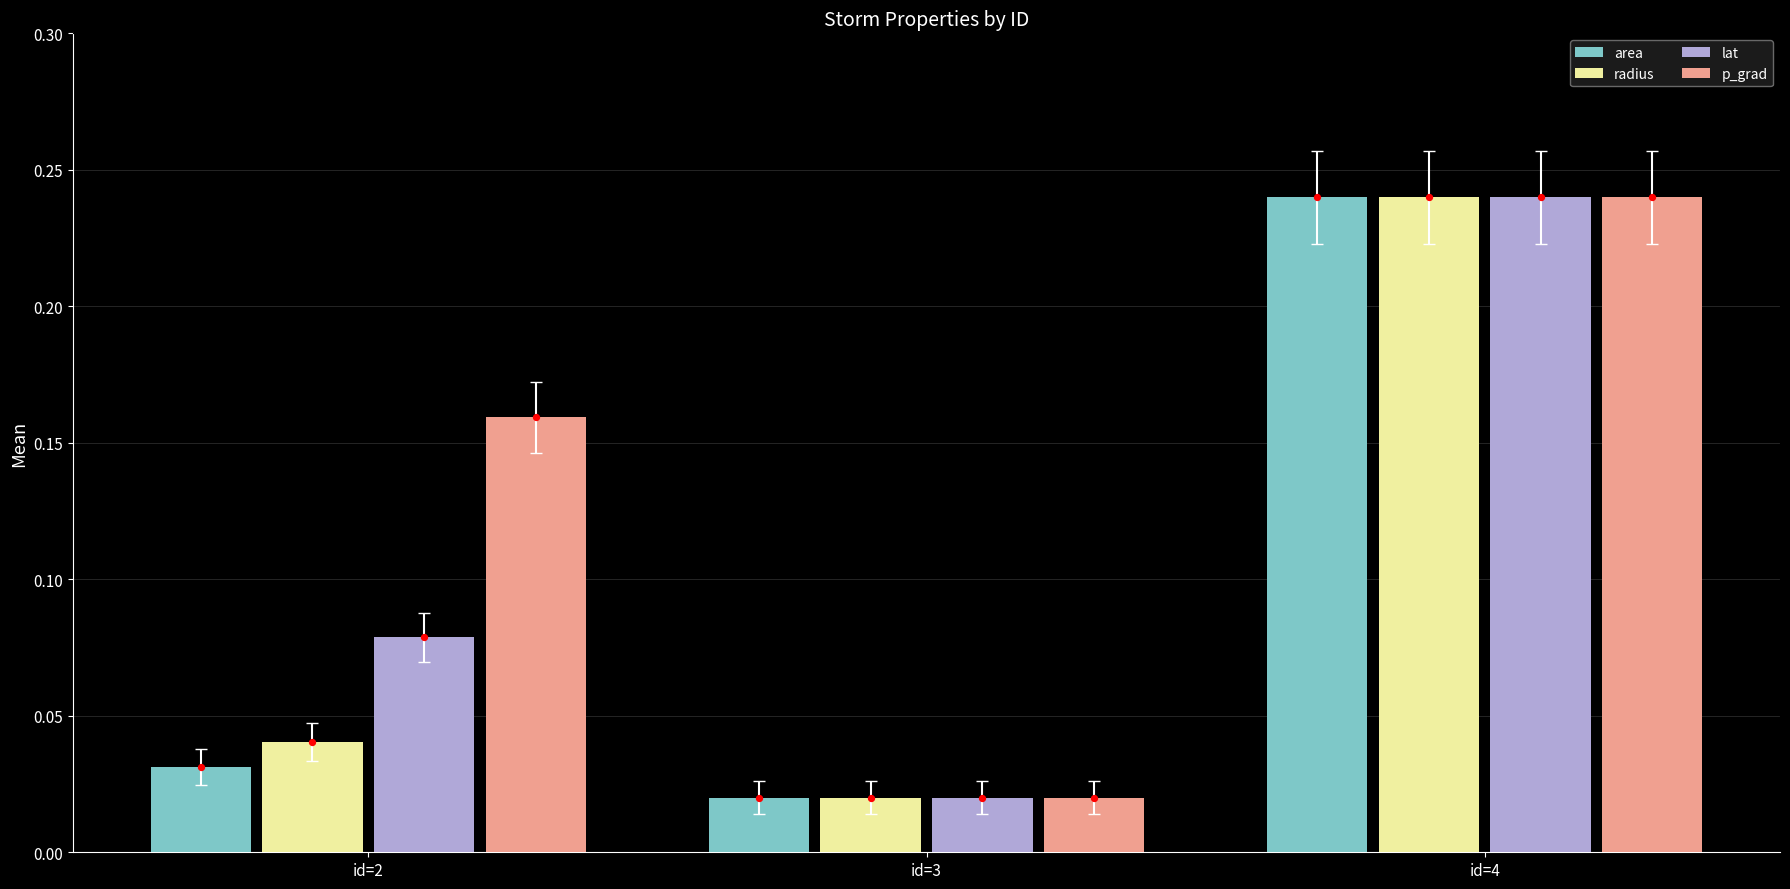

What are all the series names shown in the legend?

area, radius, lat, p_grad